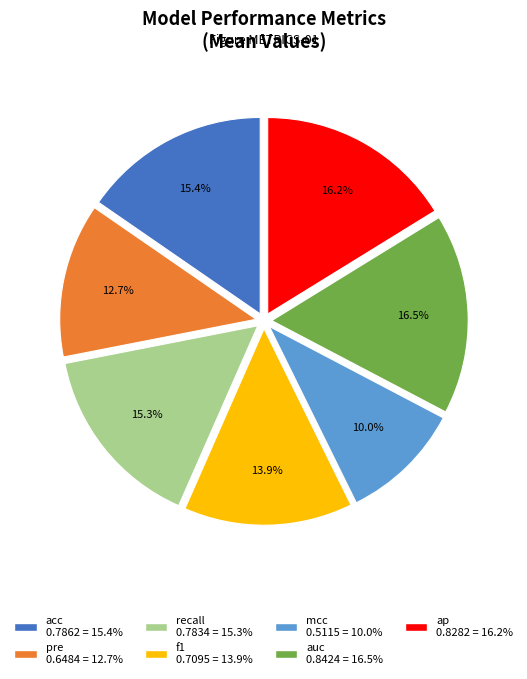

To the nearest percent, what percentage of the pie is recall?

15%